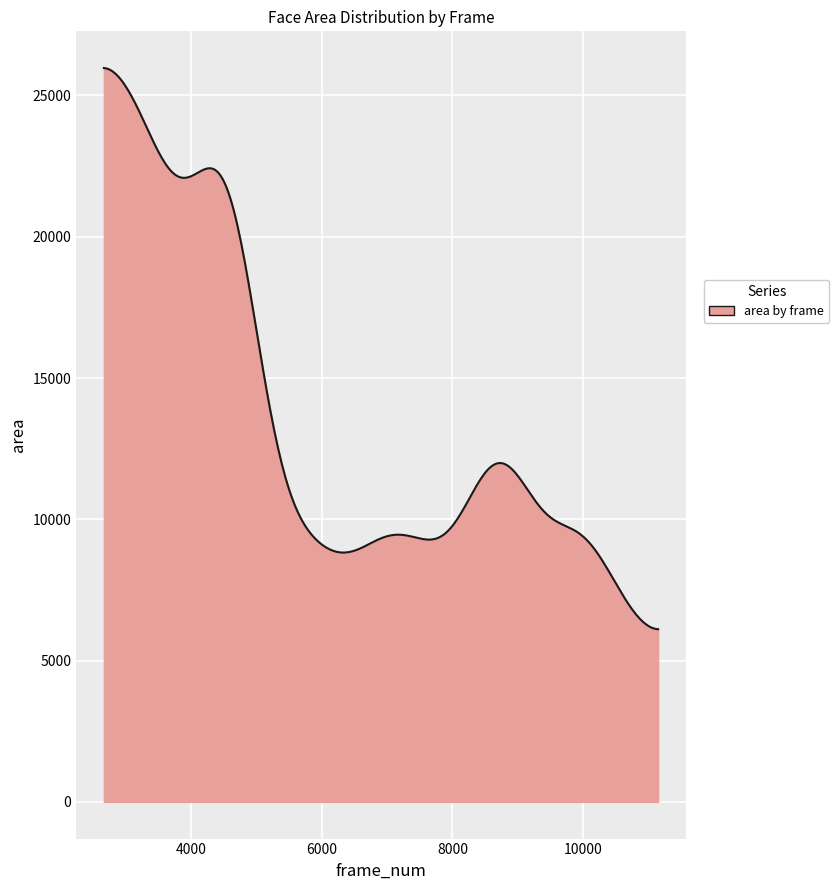

What is the difference between the maximum and minimum values?

19859.8